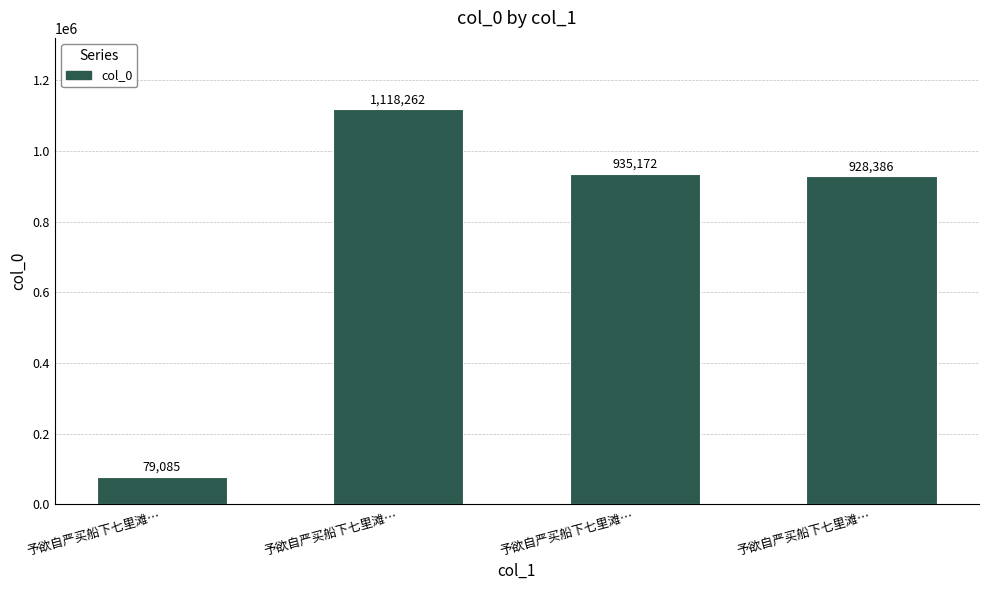

At which label does the data first exceed 935172?

予欲自严买船下七里滩…